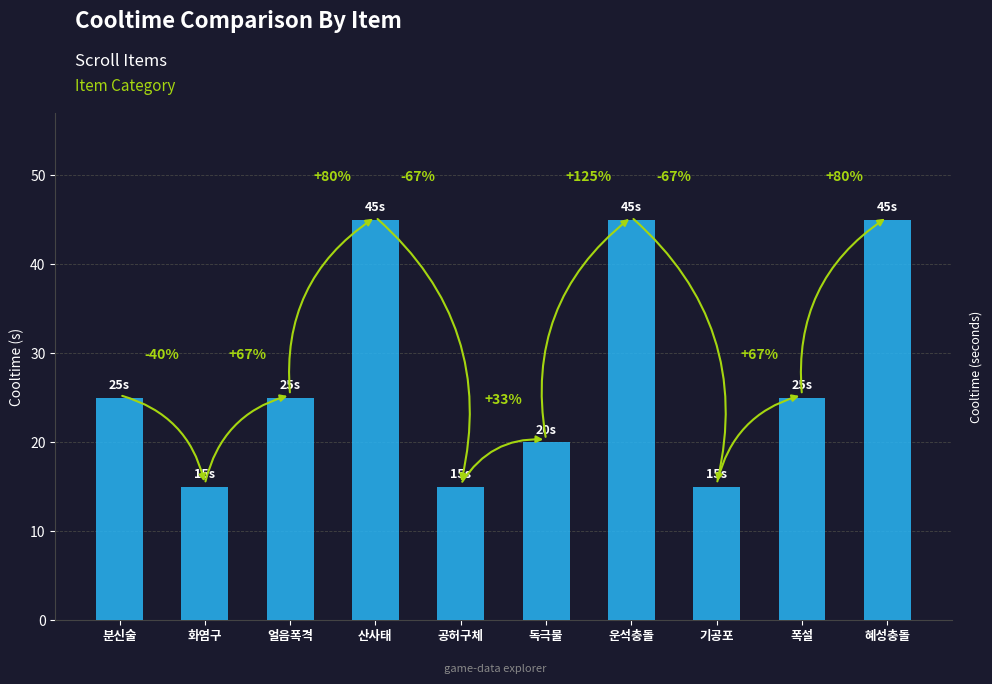

What is the average value?

28